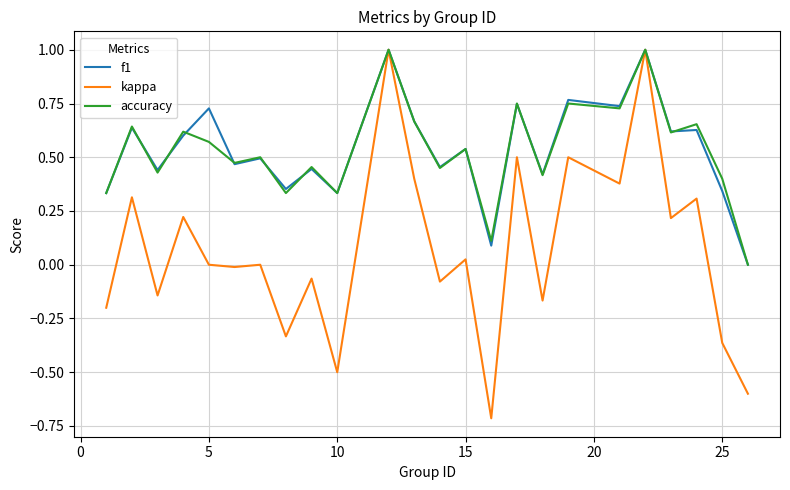

What is the minimum value shown in the chart?

-0.7